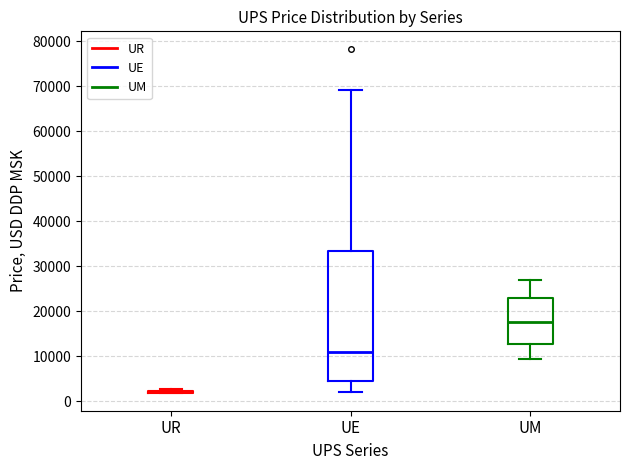

Where is the upper edge of the box for UM on the y-axis? The values are not printed on the chart, so give them approximately, as read against the axis.

23000